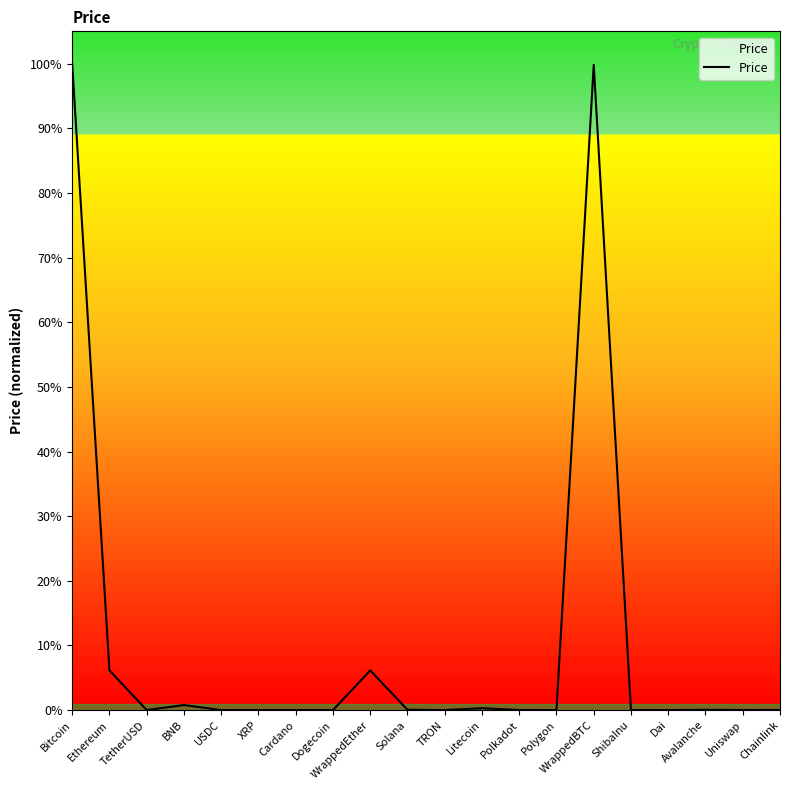

Is this an area chart (filled region under the line)?

Yes